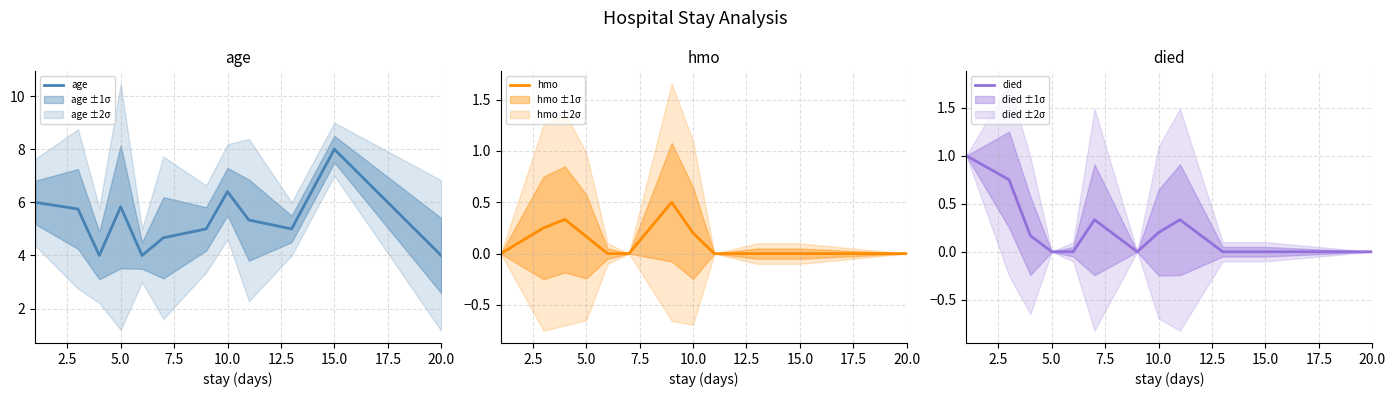

At how many categories does at least one series exceed 7?

1